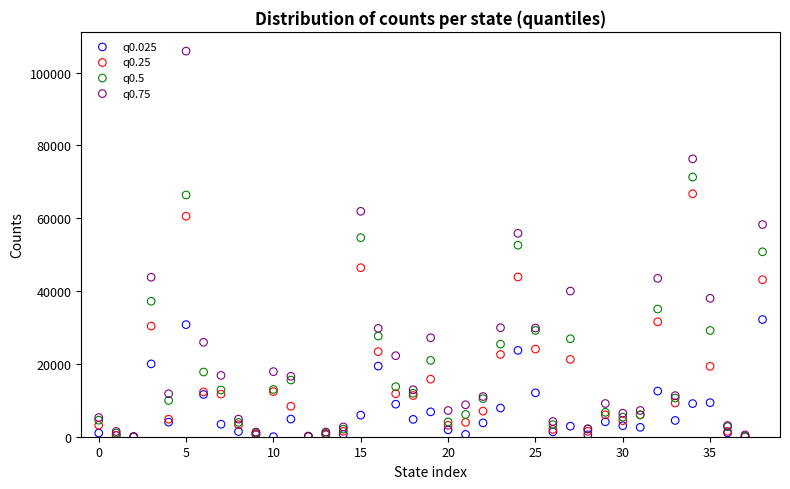

What are all the series names shown in the legend?

q0.025, q0.25, q0.5, q0.75